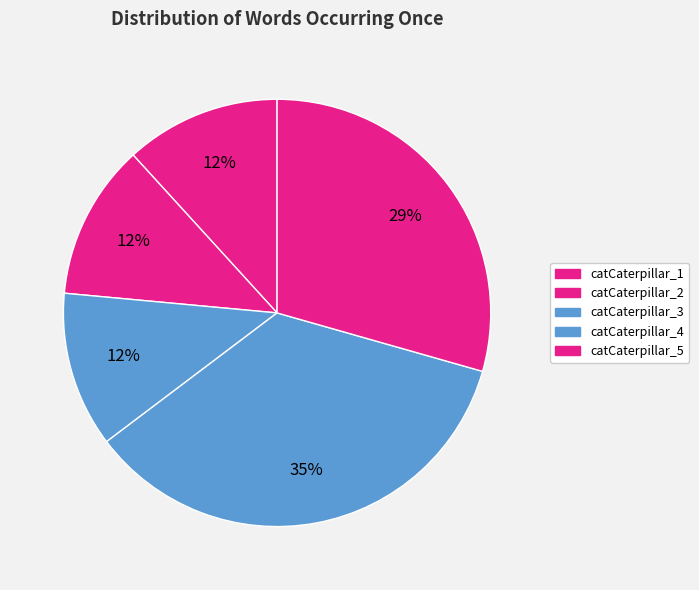

Is it true that catCaterpillar_1 is 12% of the pie?

True